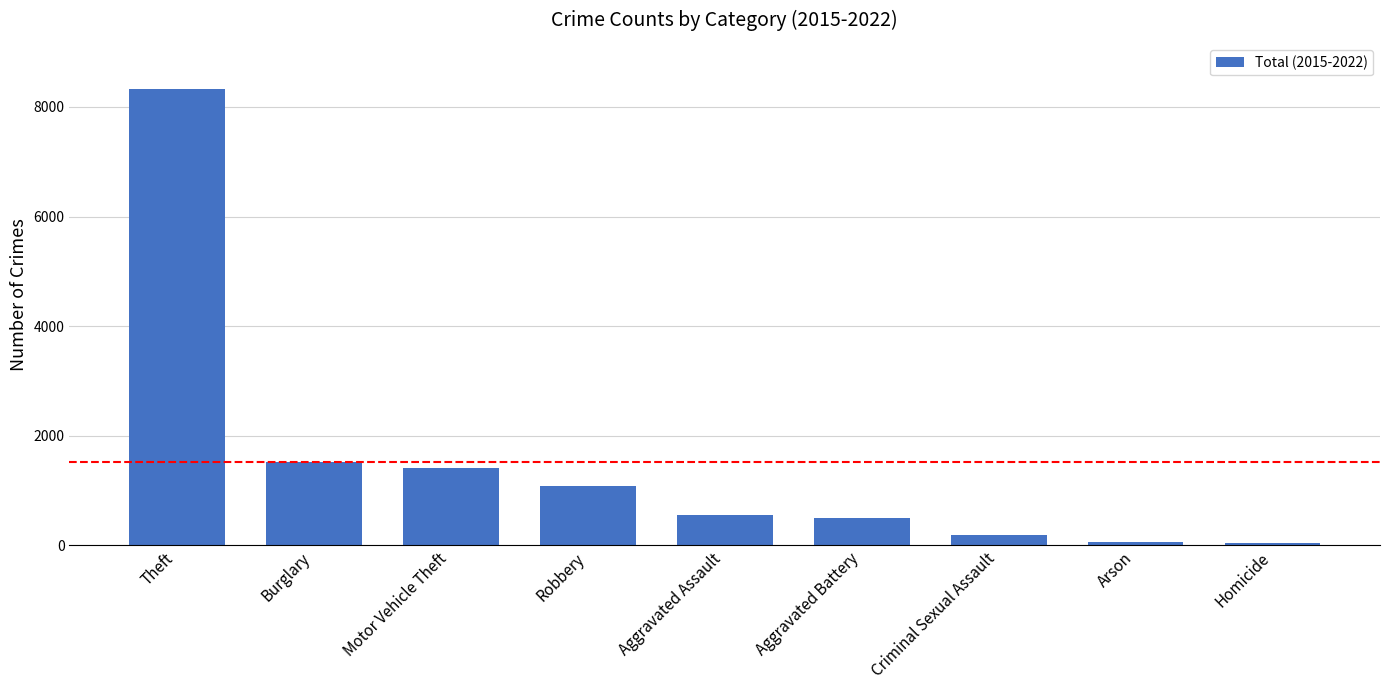

How many data points does each series have?

9